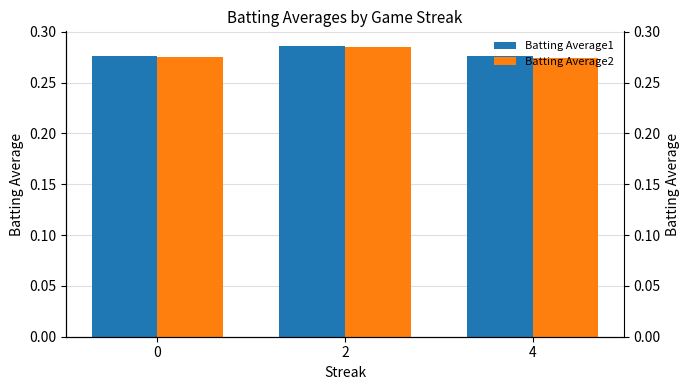

What is the smallest value displayed?

0.3